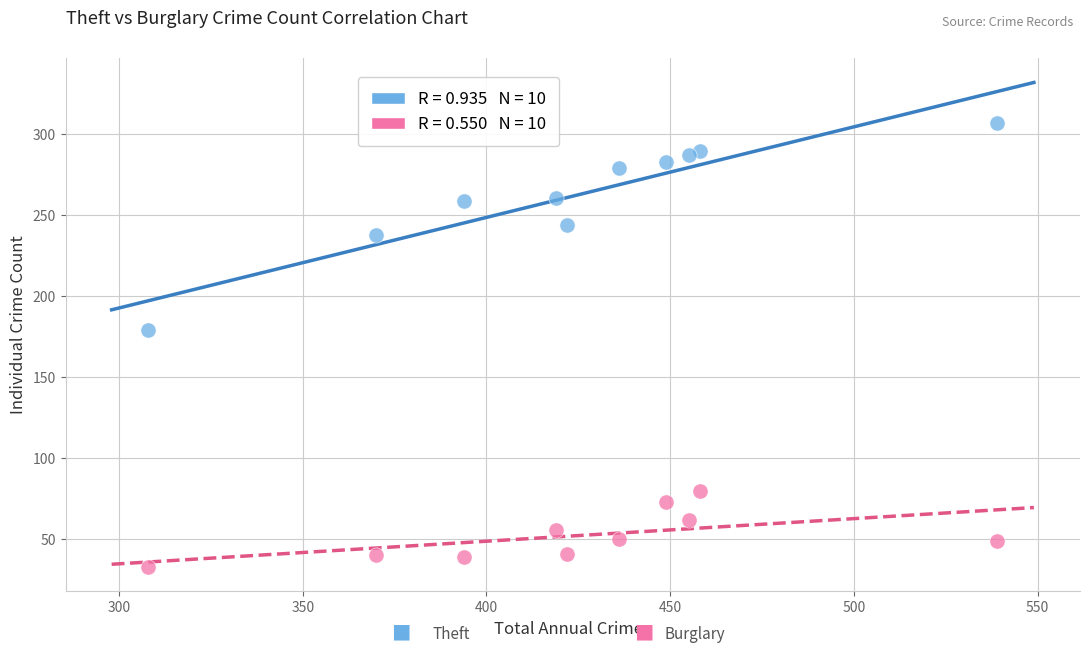

Across all data points, what is the range of Y values (max minus min)?

274